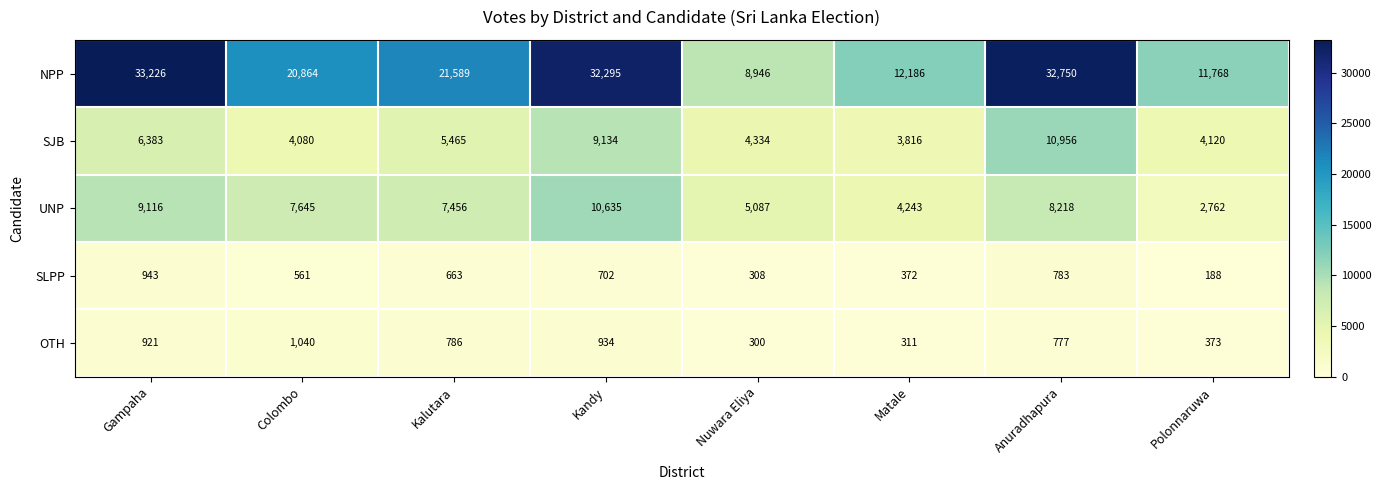

At Kandy, list the series in order from largest to smallest.

NPP, UNP, SJB, OTH, SLPP